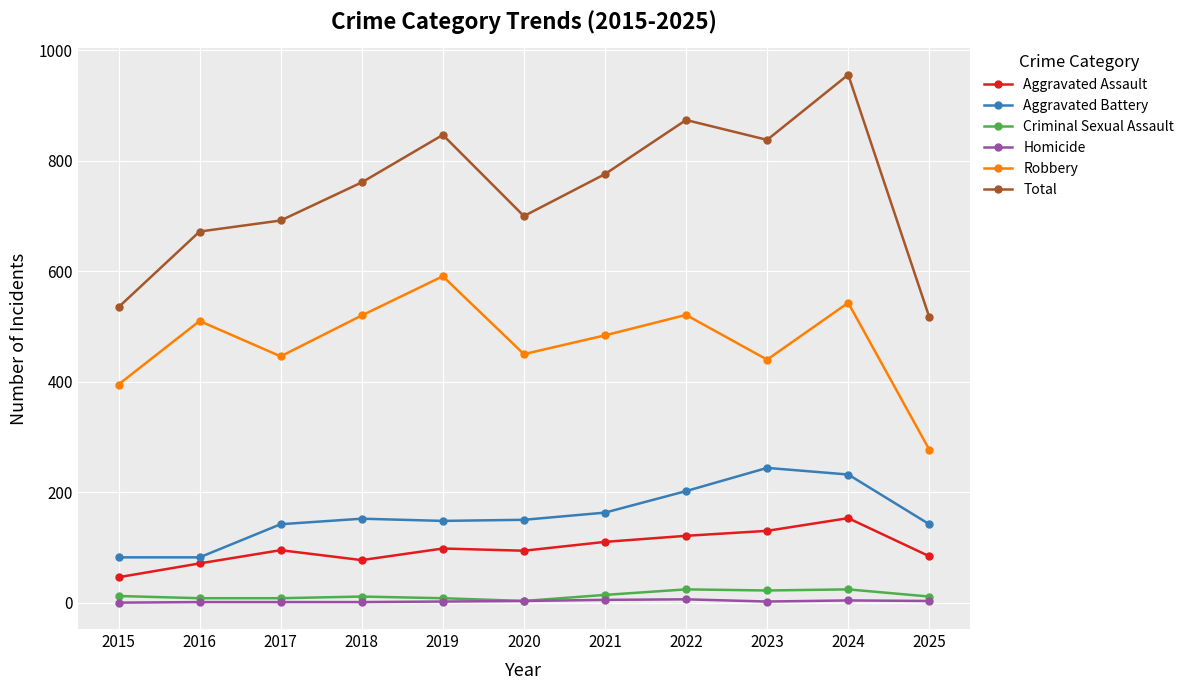

True or false: Total and Criminal Sexual Assault intersect in this chart.

False